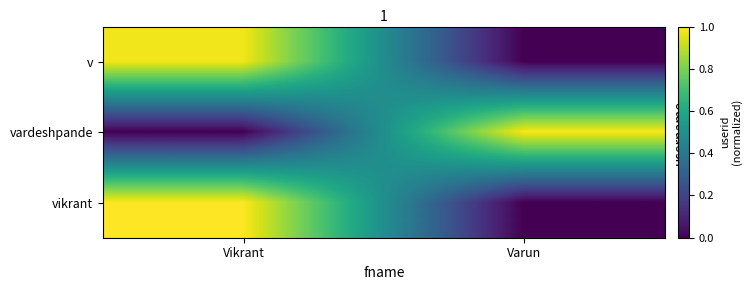

How many data points does each series have?

2